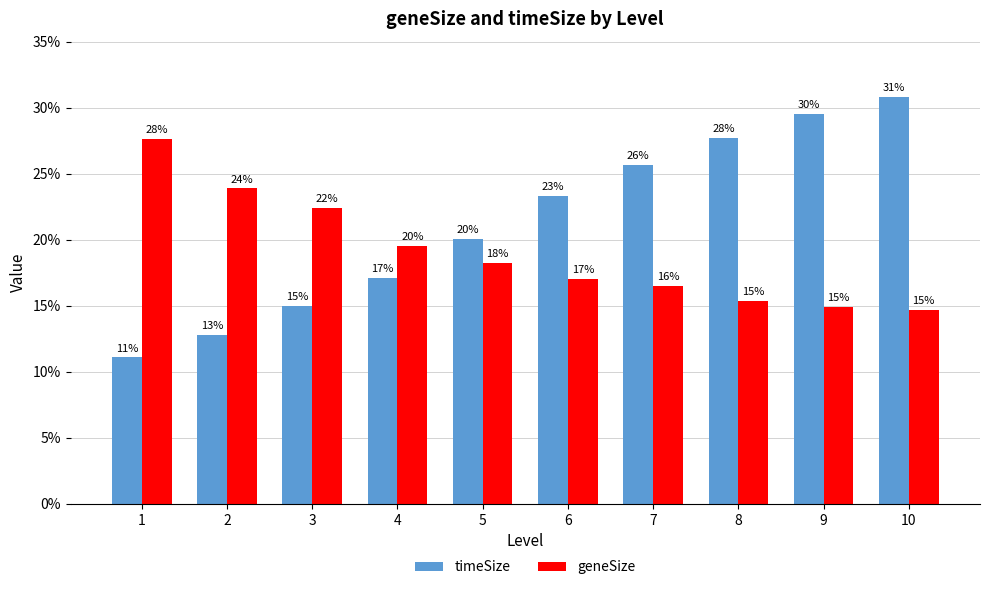

How many groups of bars are there?

10